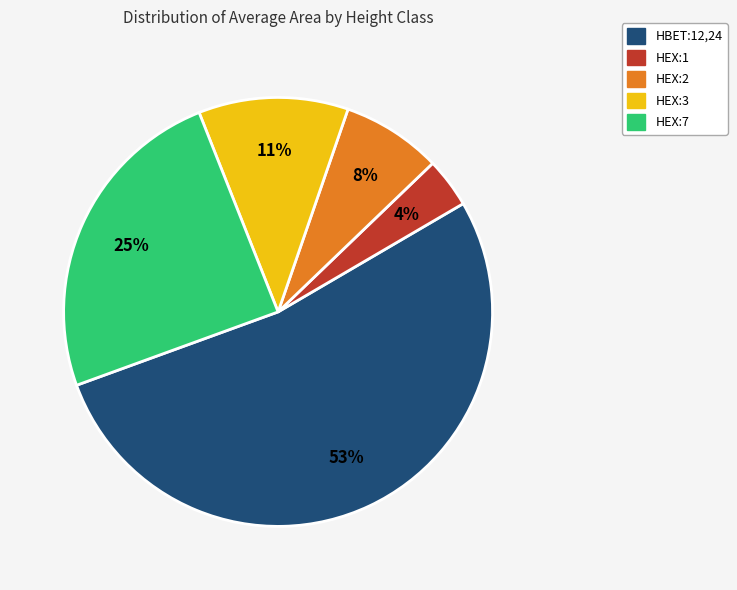

Is there a majority slice in this chart?

Yes